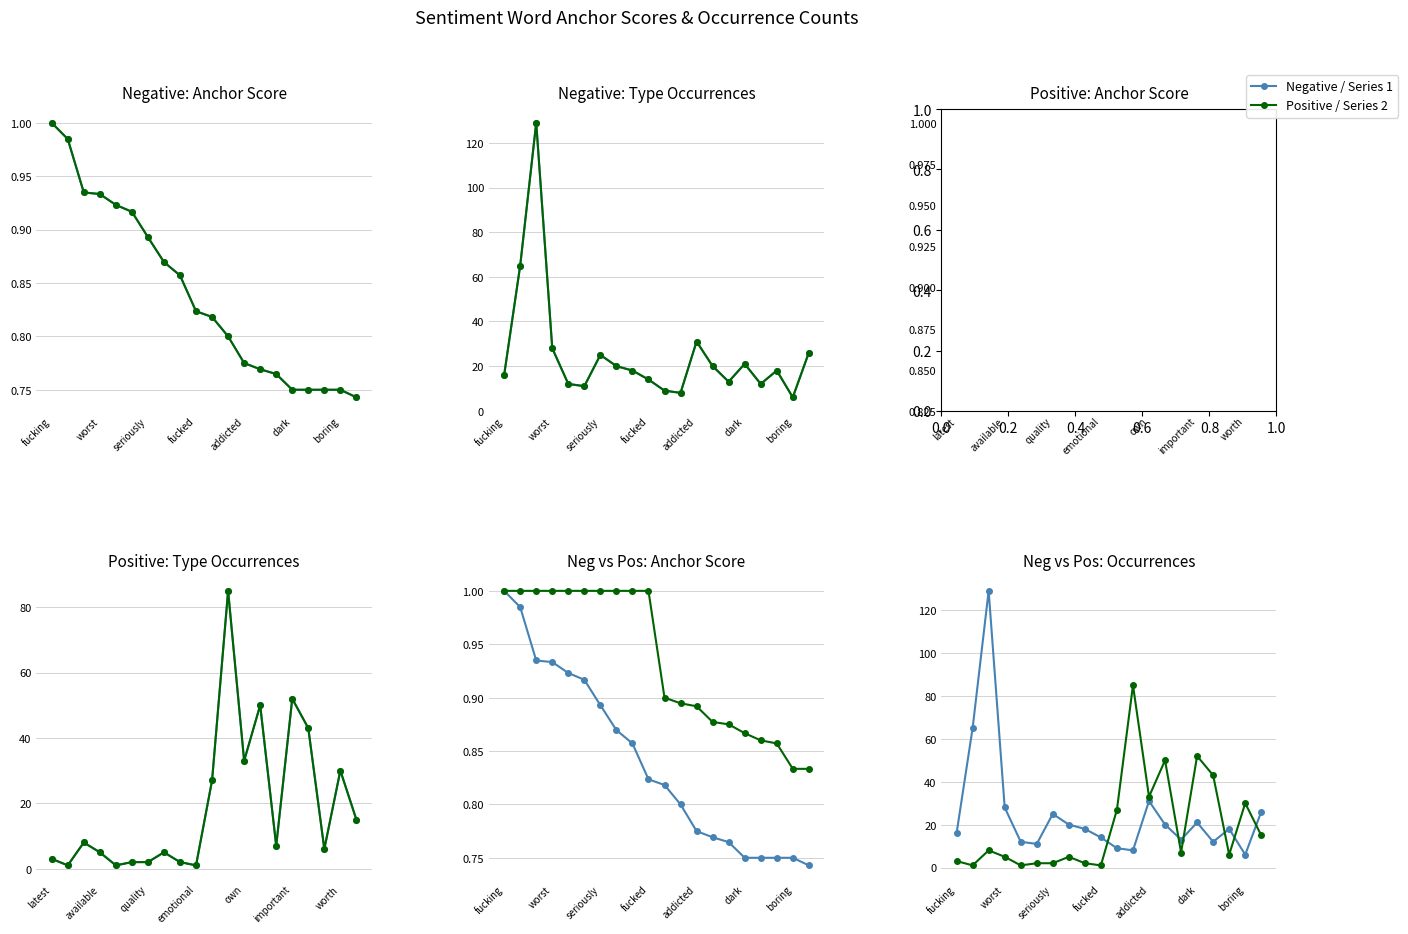

What is the difference between the maximum and minimum values in the anchor score (positive) series?

0.2